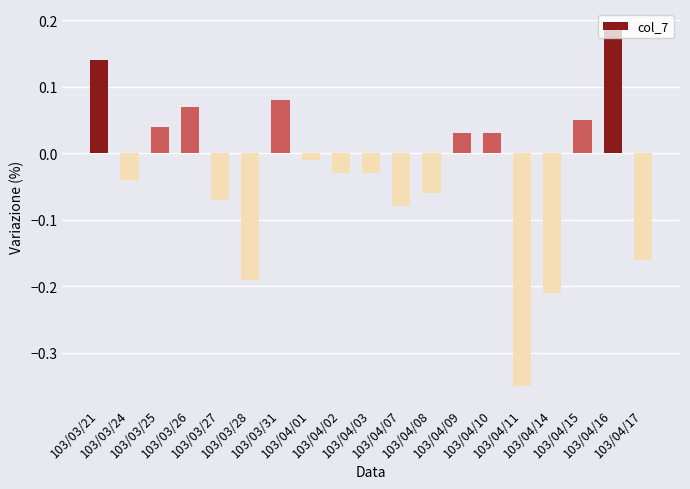

How many bars are there in total?

19